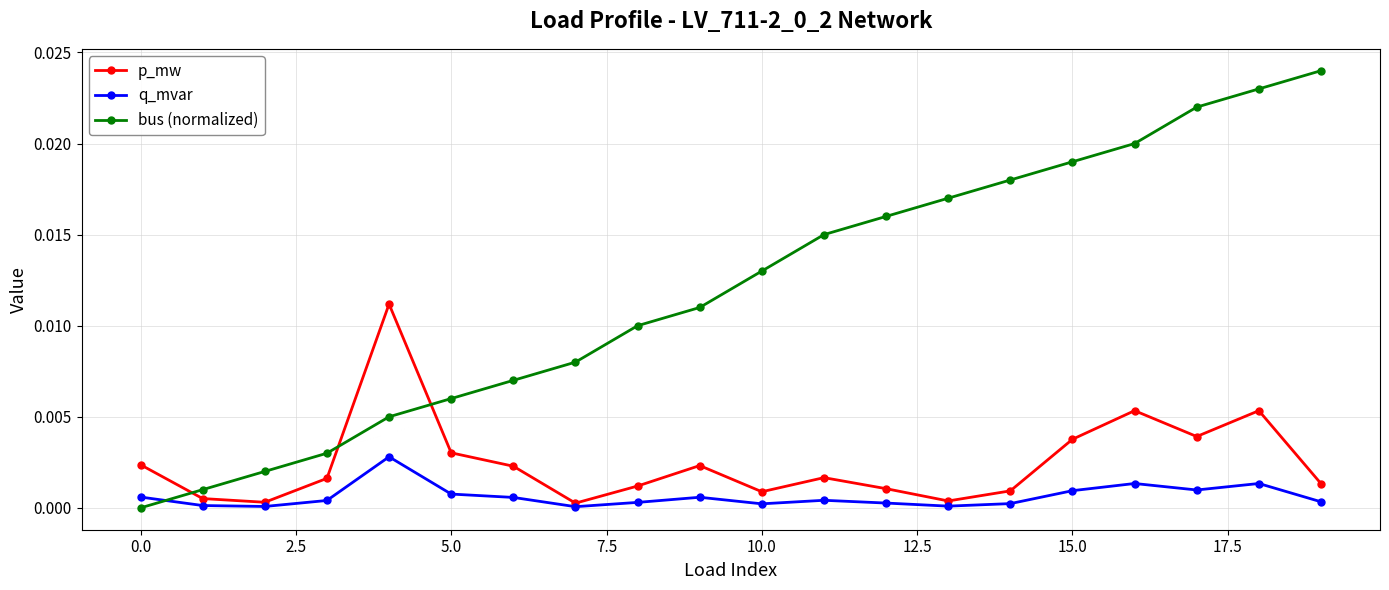

How many categories are shown in the chart?

20